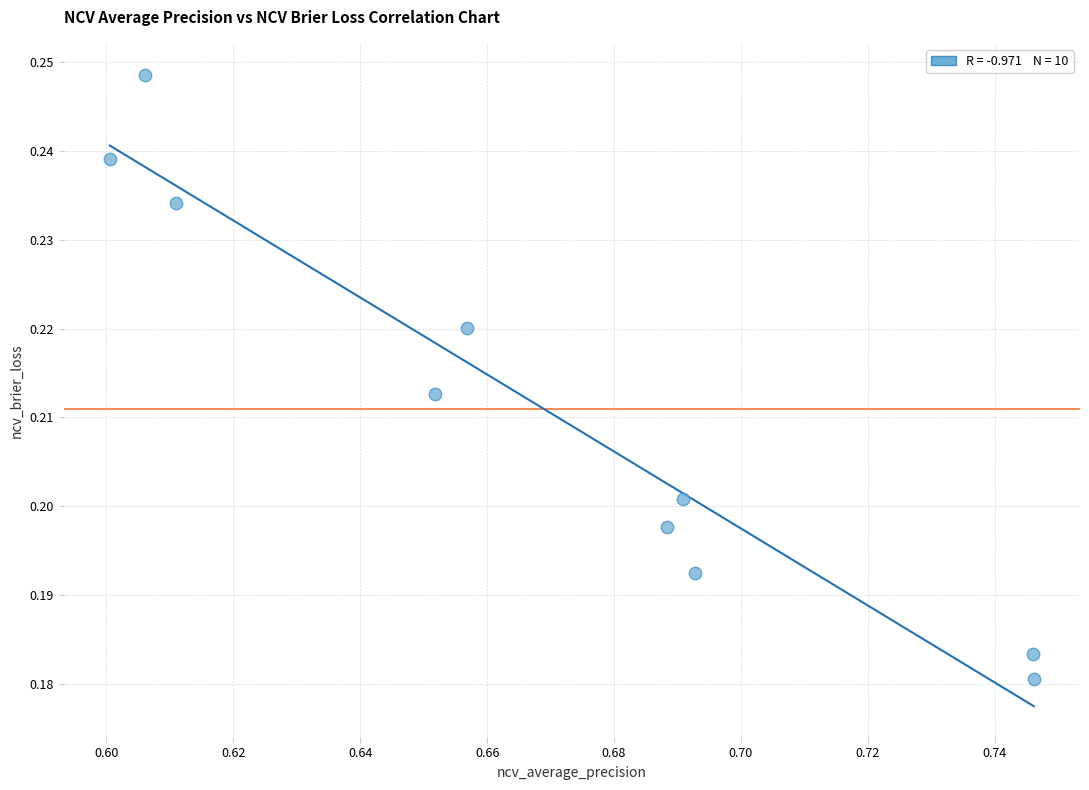

What is the average X value?

0.7